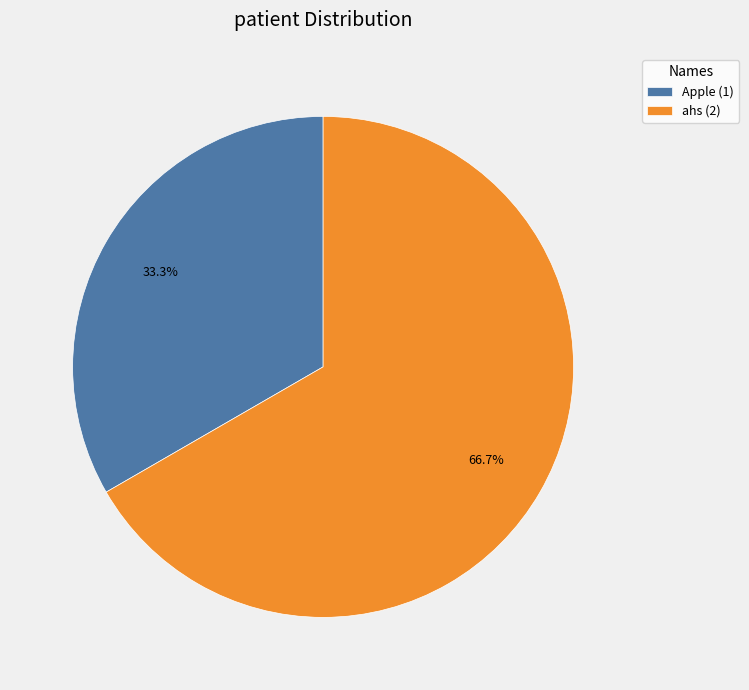

Count the number of slices in the pie.

2